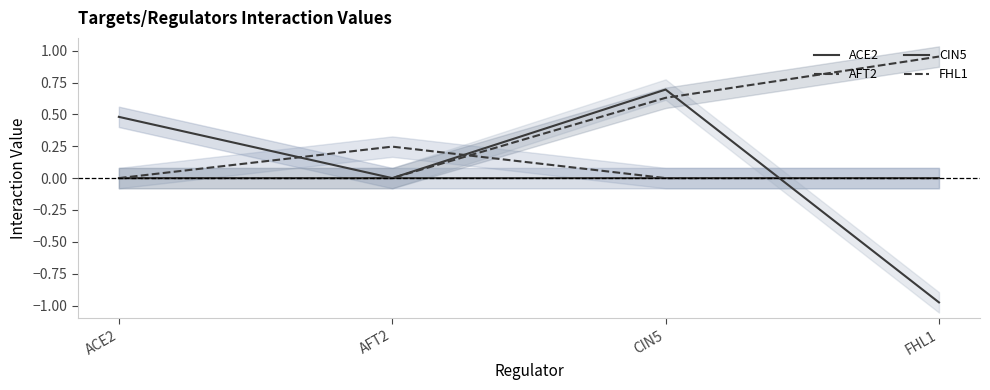

What is the average value of the FHL1 series?

0.4